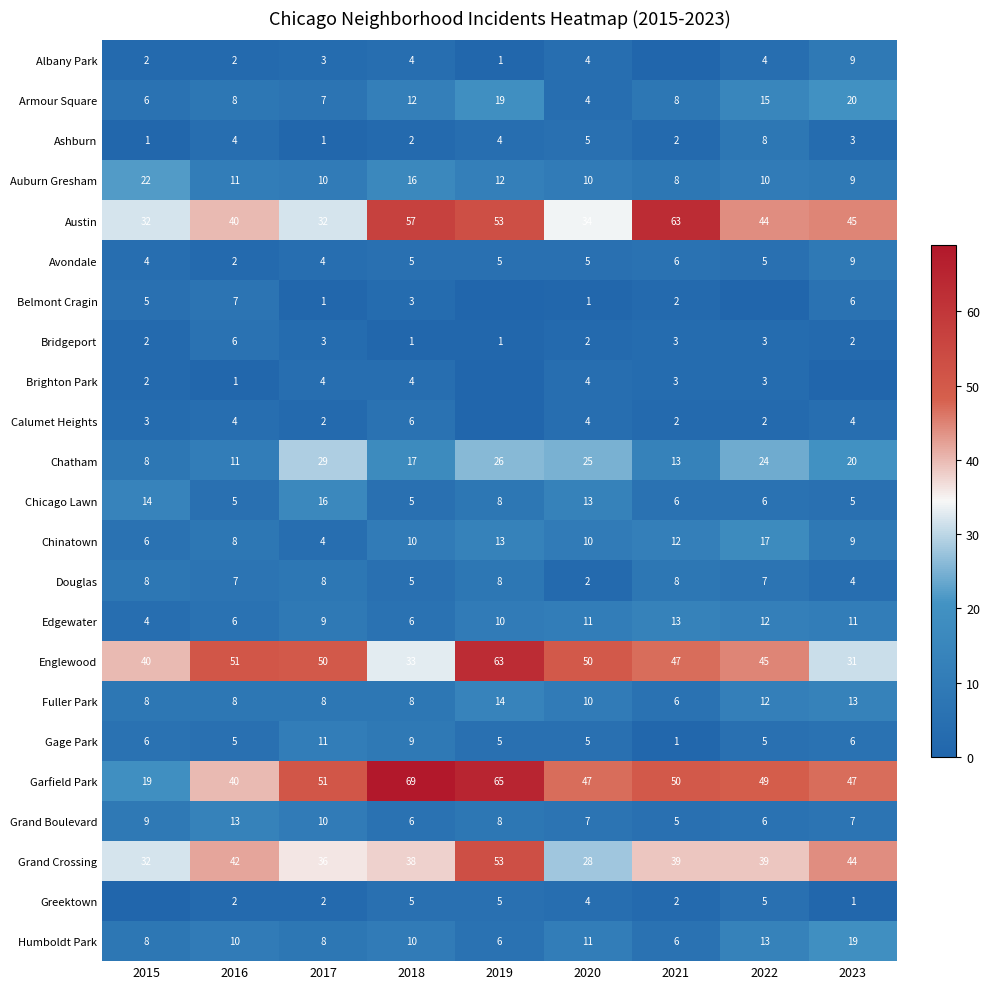

What is the average value of the Grand Crossing series?

39